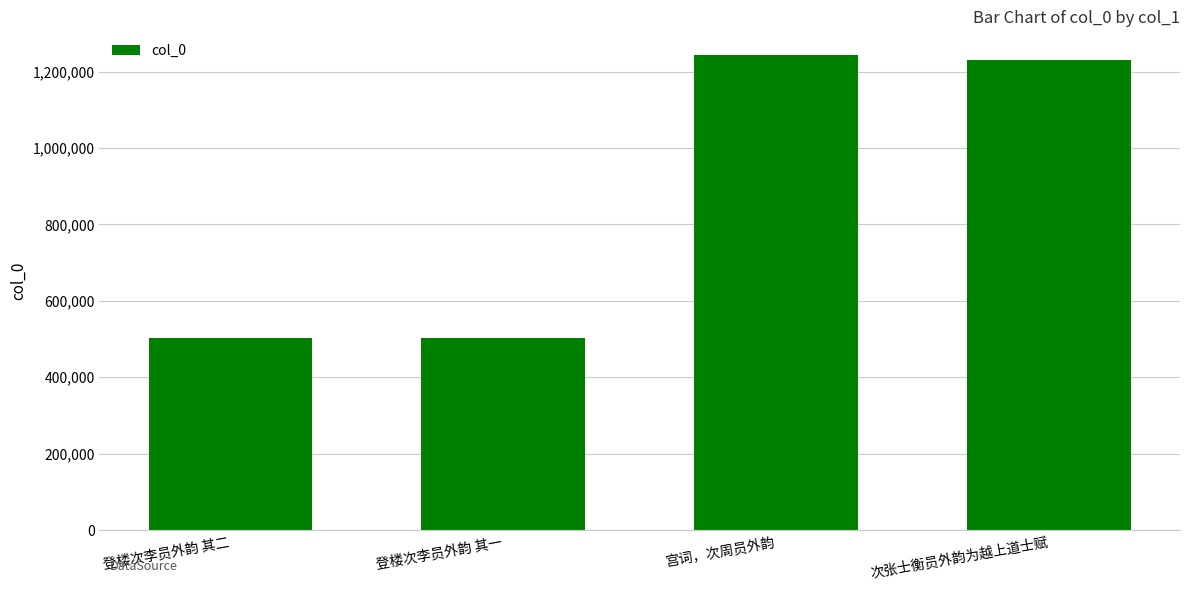

The chart shows a value of 1231543 at 次张士衡员外韵为越上道士赋. True or false?

True